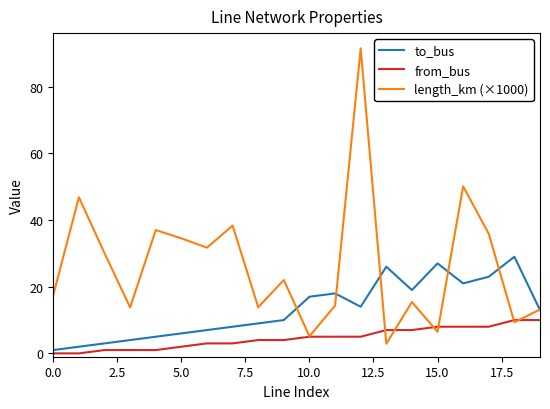

Rank the series by their average value, from lowest to highest.

from_bus, to_bus, length_km (×1000)